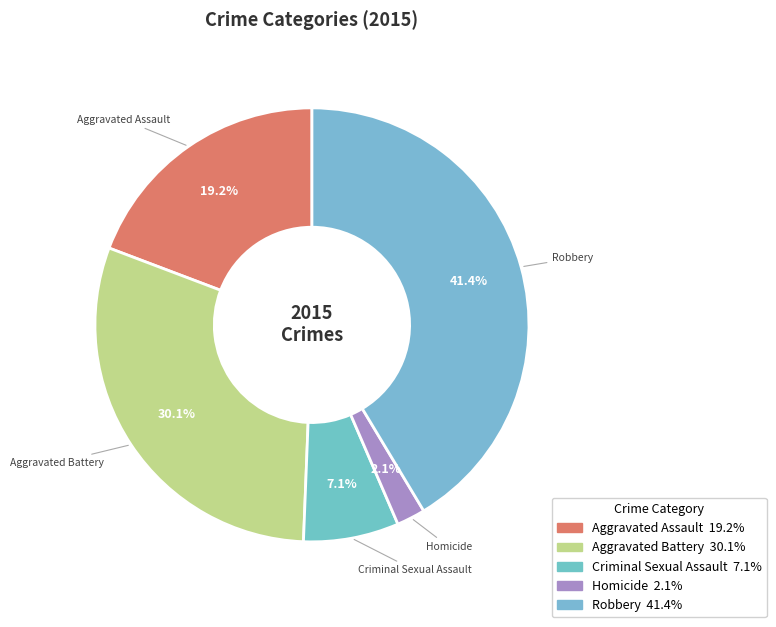

Does any single category account for the majority?

No